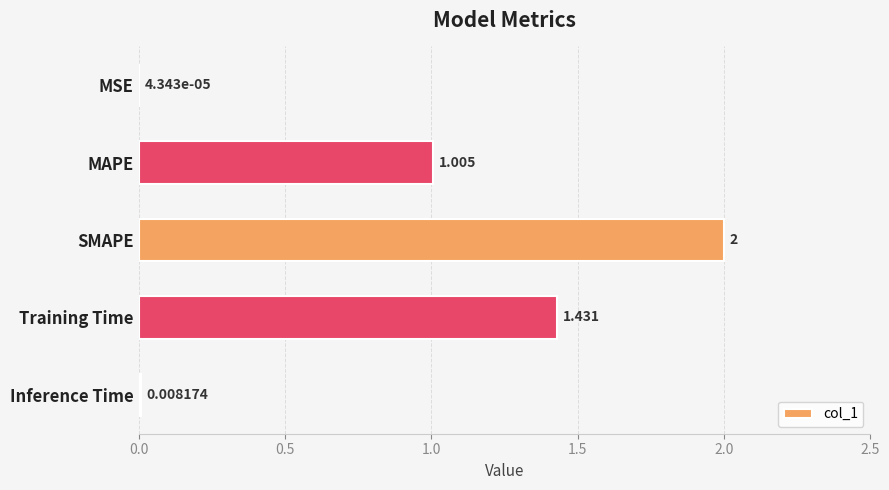

Does the chart contain stacked bars?

No